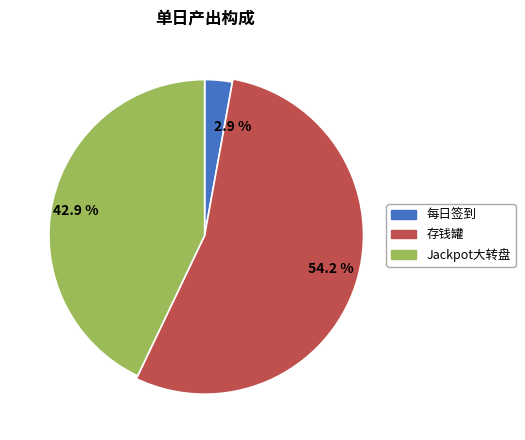

True or false: 每日签到 accounts for 3% of the total.

True